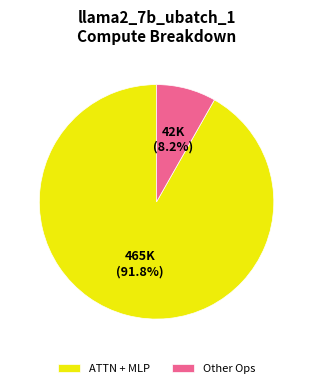

How many segments does this pie chart have?

2